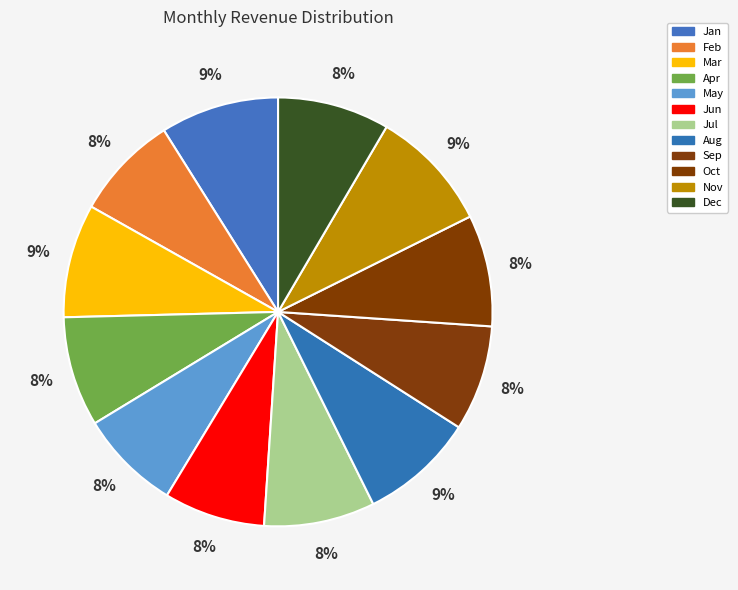

To the nearest percent, what is the difference between the Nov and Oct slice percentages?

1%